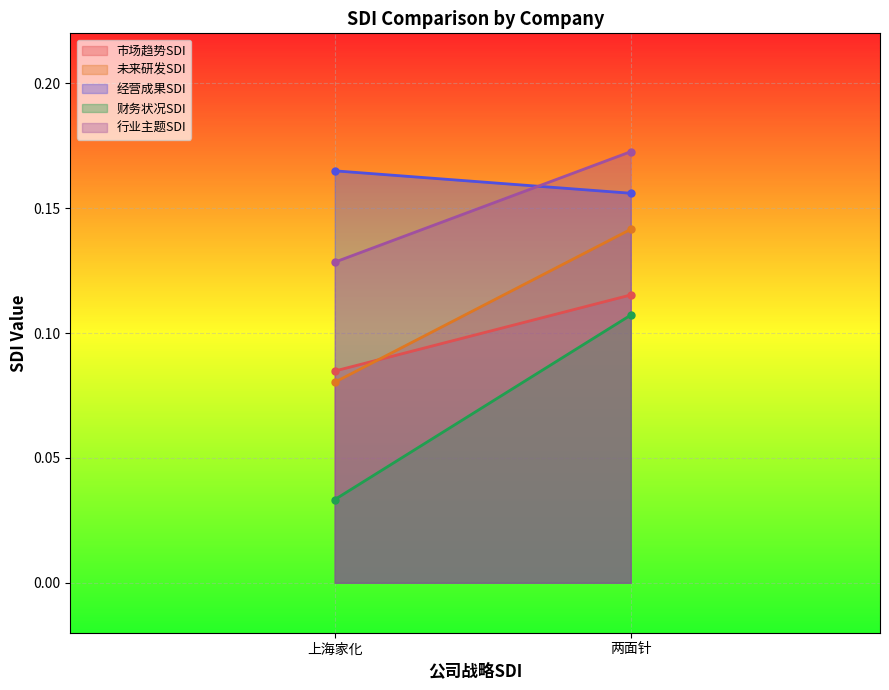

Is it true that 经营成果SDI equals 0.2 at 两面针?

False